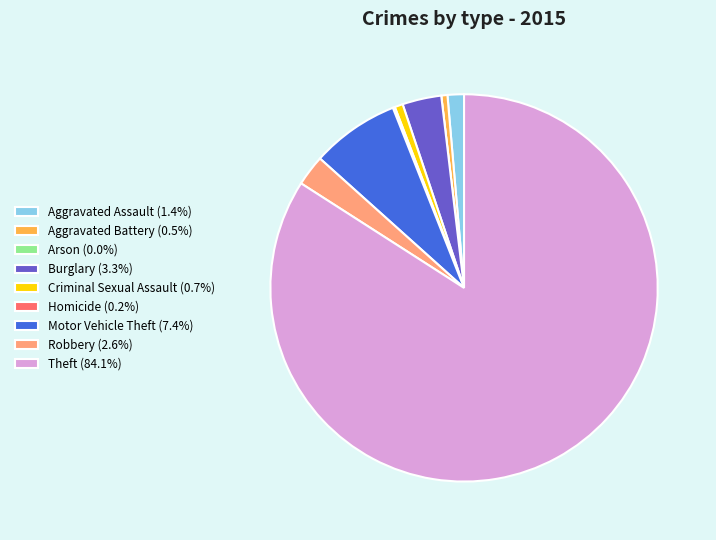

Is Theft the majority of the pie?

Yes